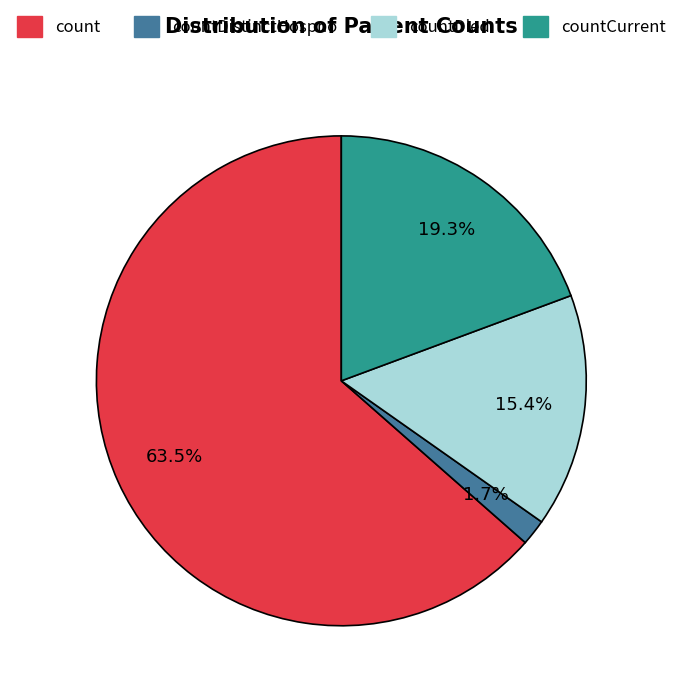

Does any single category account for the majority?

Yes